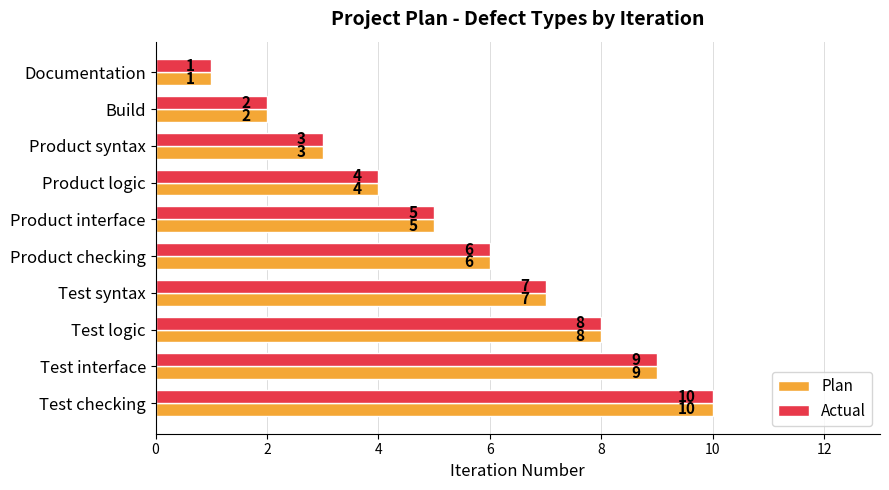

At which category is the sum across all series the highest?

Test checking